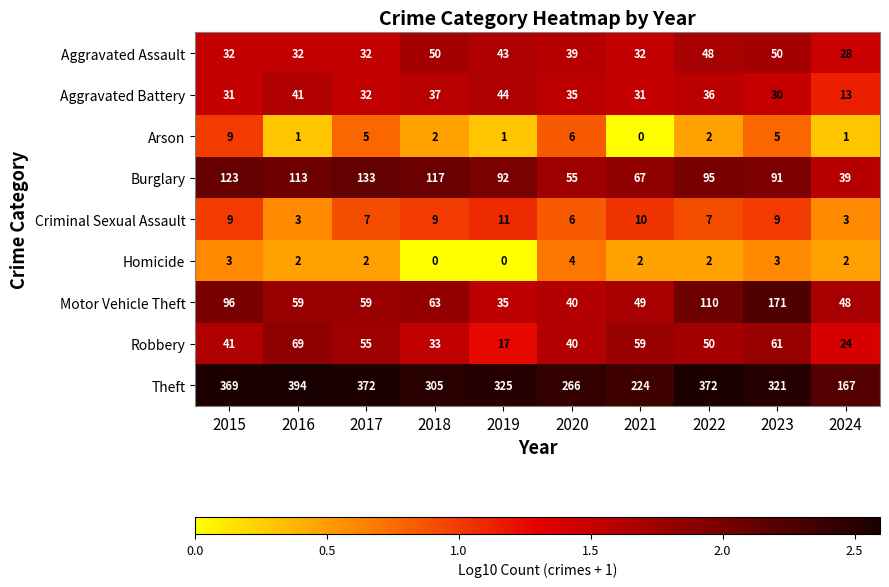

The value of Burglary at 2023 is 91. True or false?

True